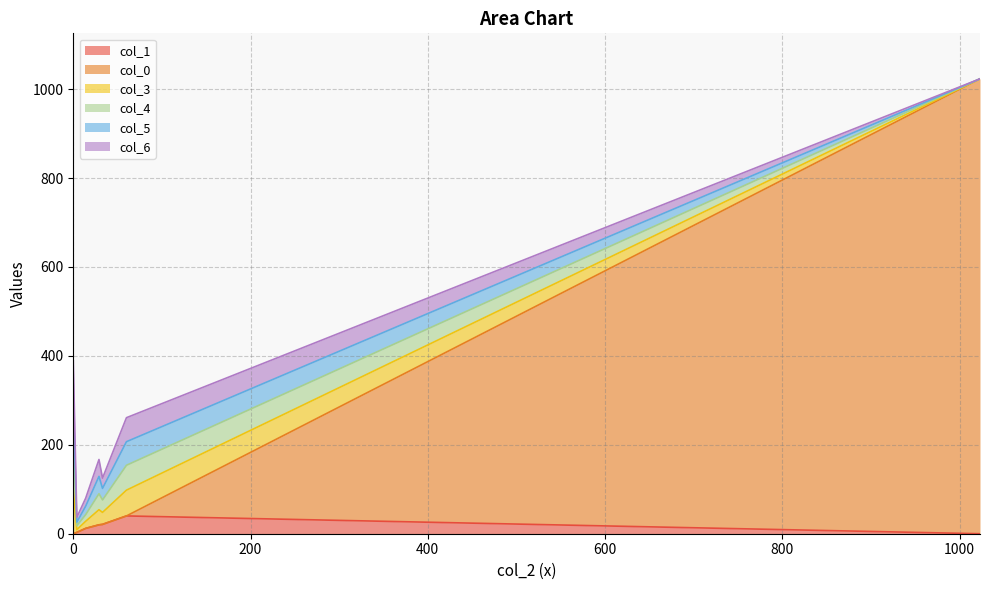

What is the difference between the maximum and minimum values in the col_3 series?

99.0